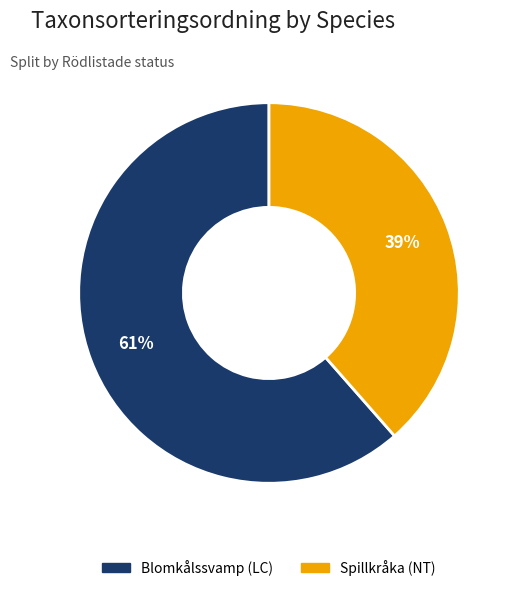

To the nearest percent, what portion does Spillkråka (NT) represent?

39%